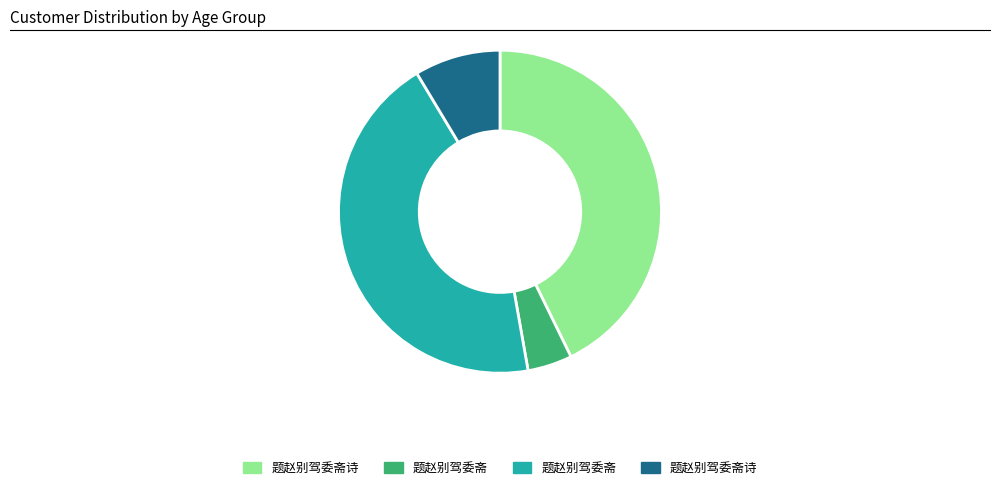

Is there any slice that represents more than half of the pie?

No